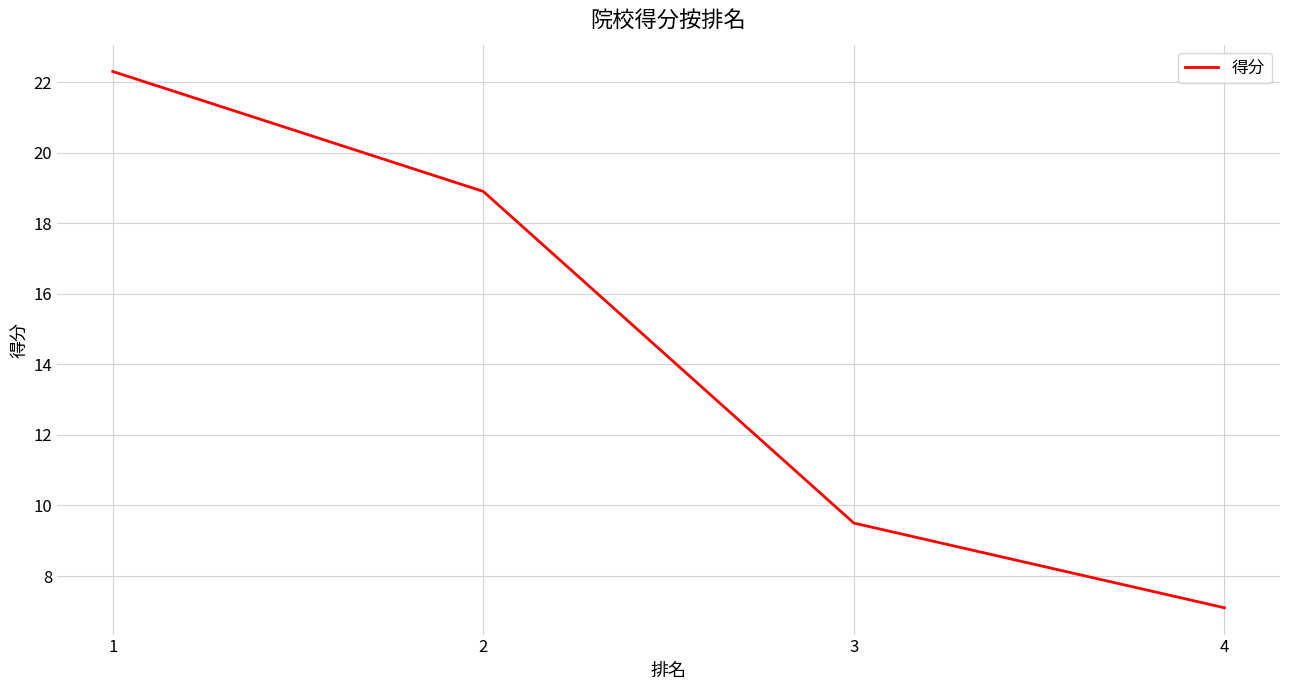

True or false: the data shows 18.9 at 2.

True